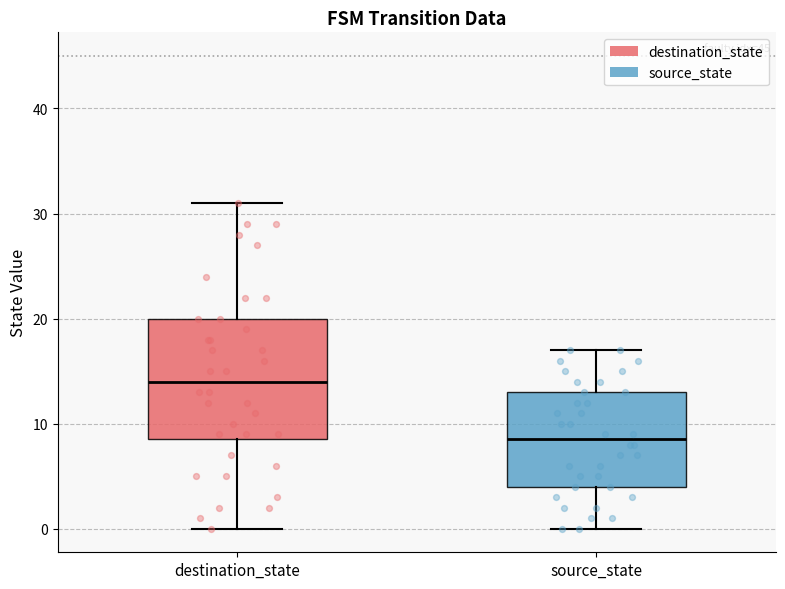

Reading left to right, transcribe this box plot: for each box, give where its median line is, the range the box spans, and where its two whiskers end, as read against the y-axis. The values are not printed on the chart, so give them approximately, as read against the axis.

destination_state: median 14, box 9 to 20, whiskers 0 to 31
source_state: median 9, box 4 to 13, whiskers 0 to 17